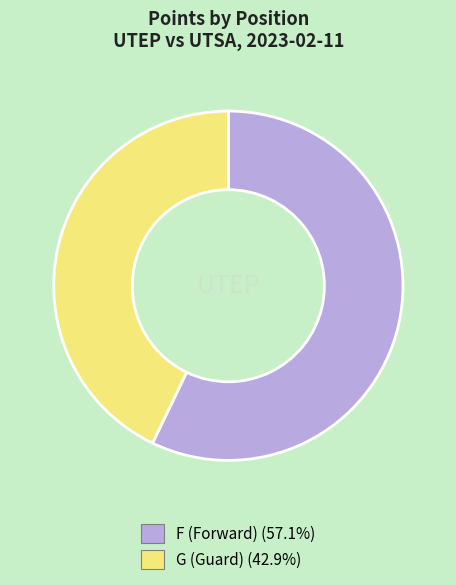

Which slice represents more than half of the pie?

F